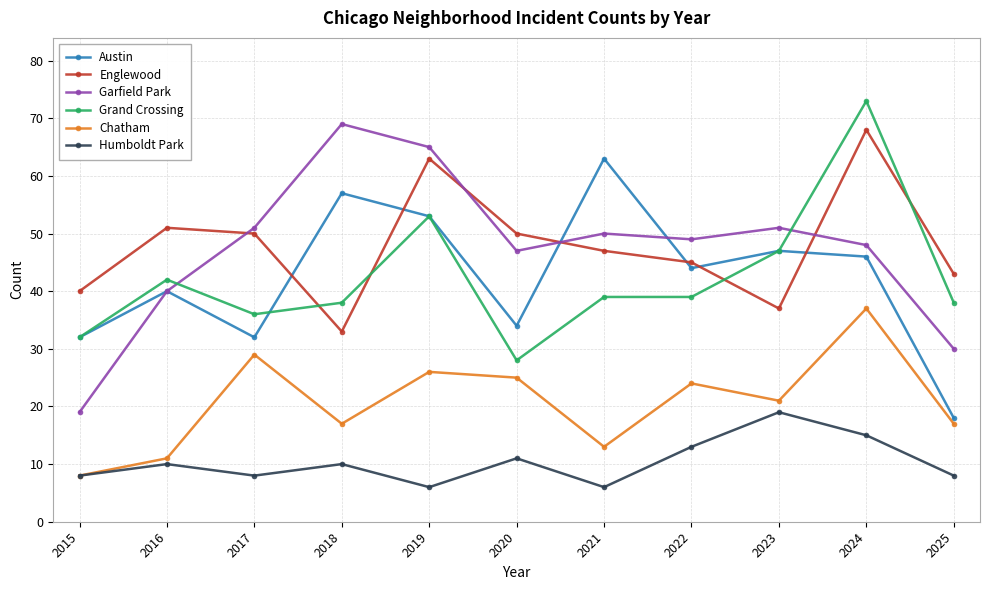

What is the minimum value shown in the chart?

6